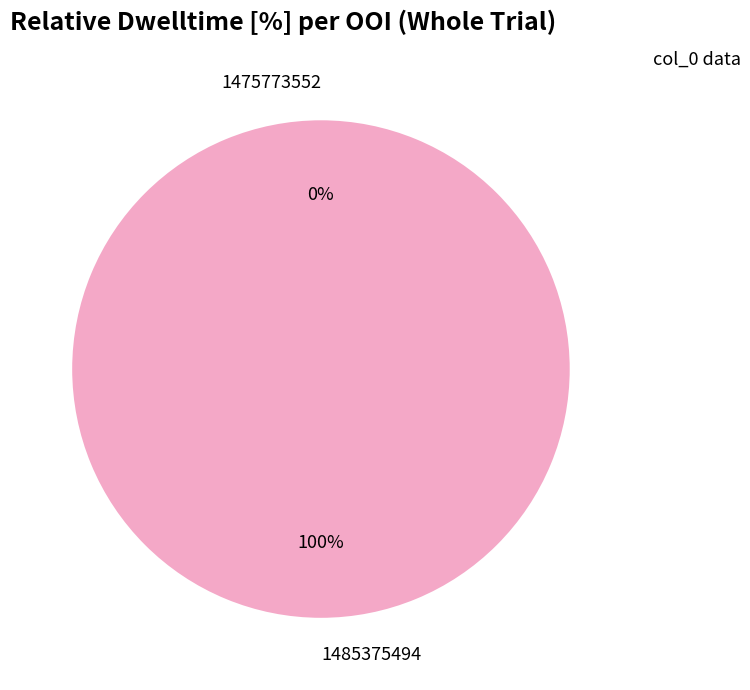

True or false: 1485375494 accounts for 89% of the total.

False